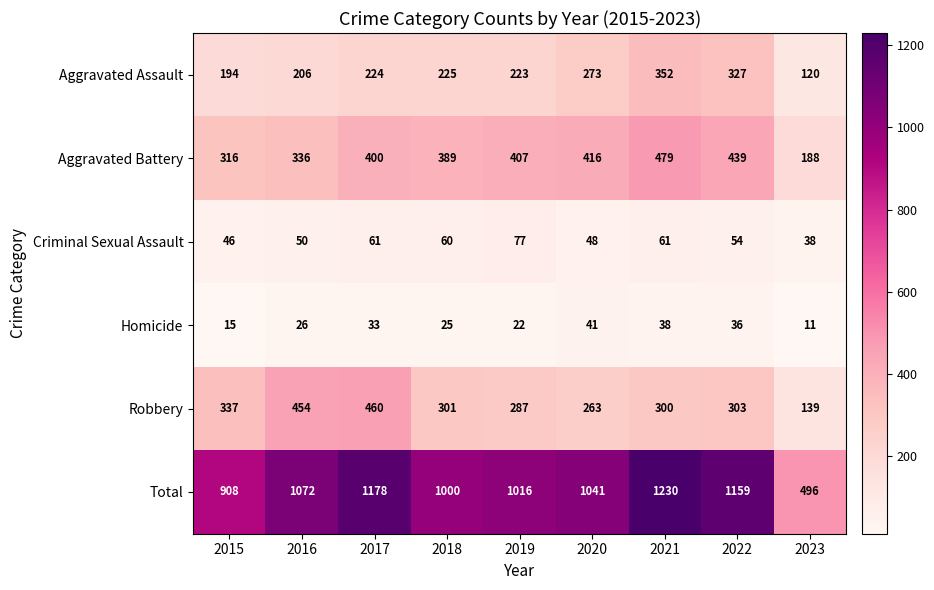

Which series has the largest range (max minus min)?

Total